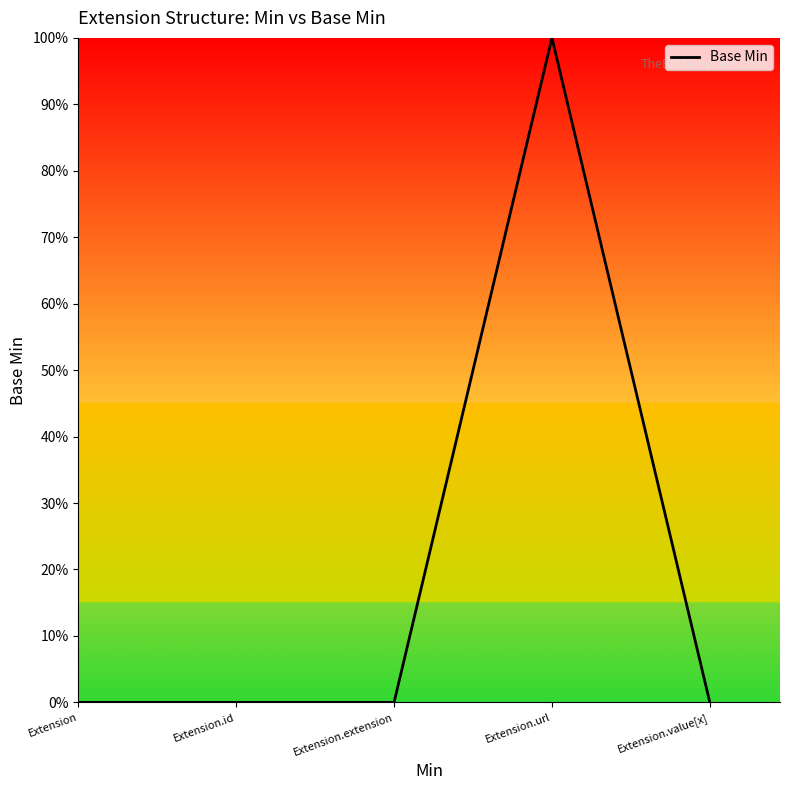

What is the sum of the values at Extension.url and Extension.id?

1